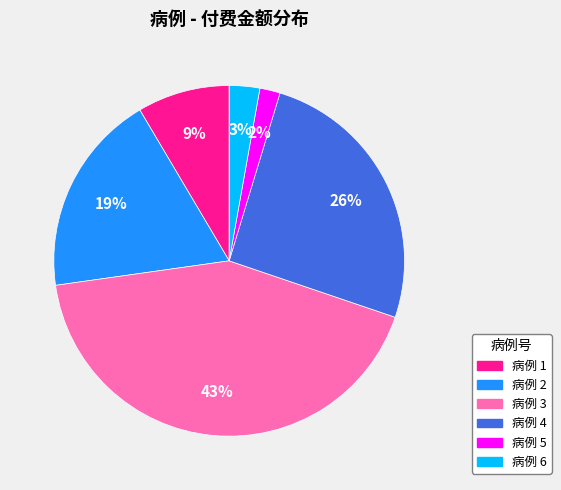

Is there a majority slice in this chart?

No